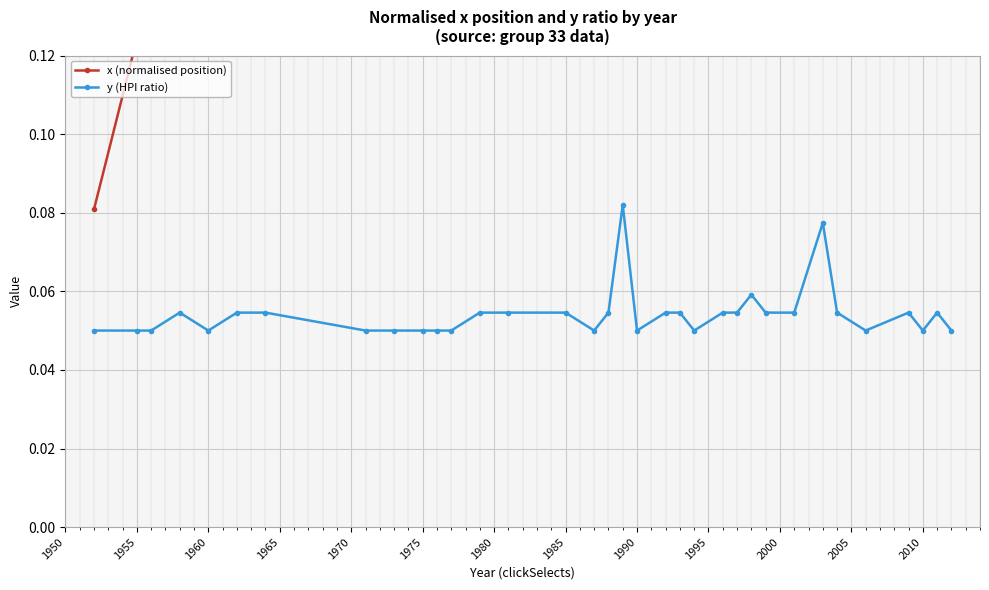

Count the y (HPI ratio) values in the range 0 to 1.

34